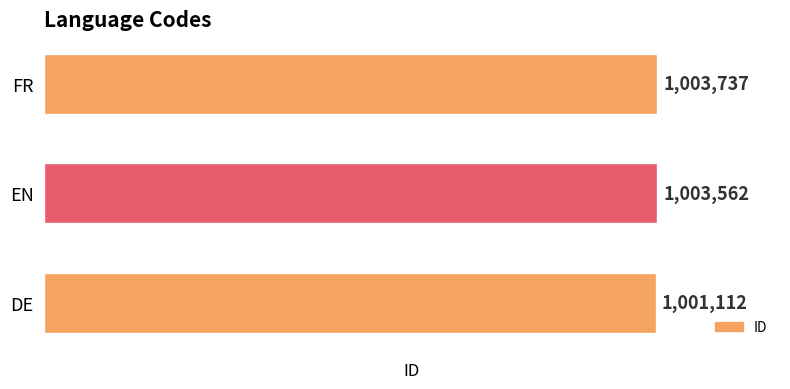

Reading bottom to top, list all the values displayed in this chart.

DE=1001112	EN=1003562	FR=1003737